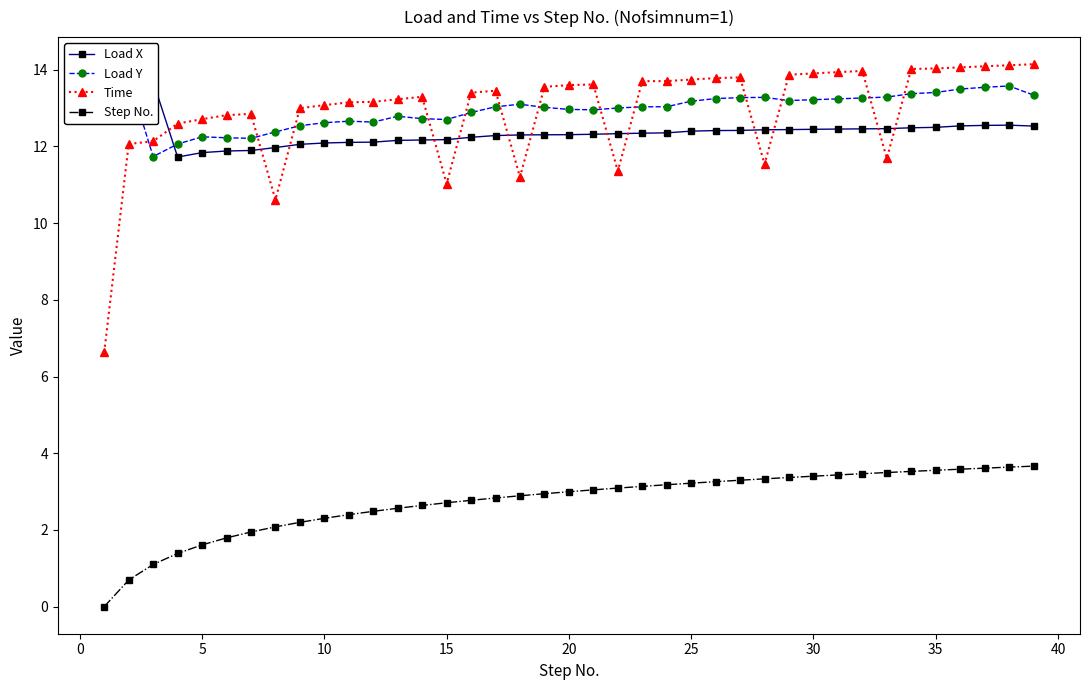

How many values in the Step No. series are below 2?

7